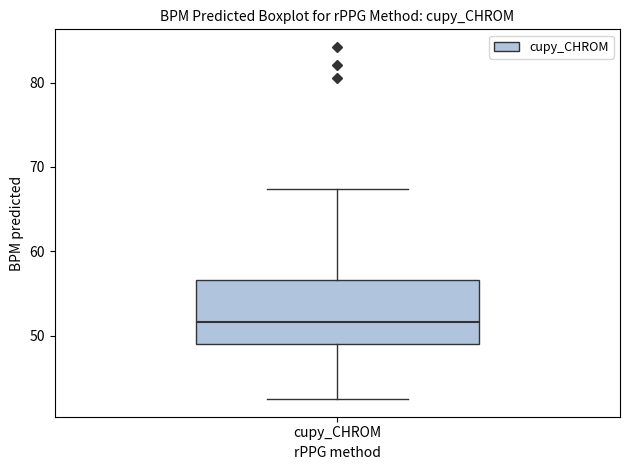

Read this box plot against the y-axis: the position of the median line, the range covered by the box, and the ends of both whiskers. The values are not printed on the chart, so give them approximately, as read against the axis.

median 52, box 49 to 57, whiskers 42 to 67